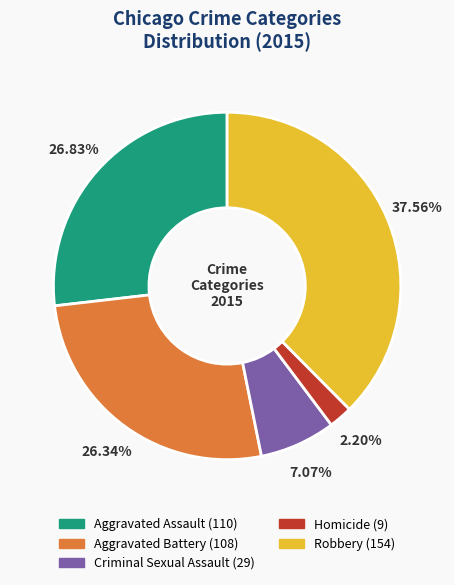

The Aggravated Assault slice represents 16% of the pie. True or false?

False